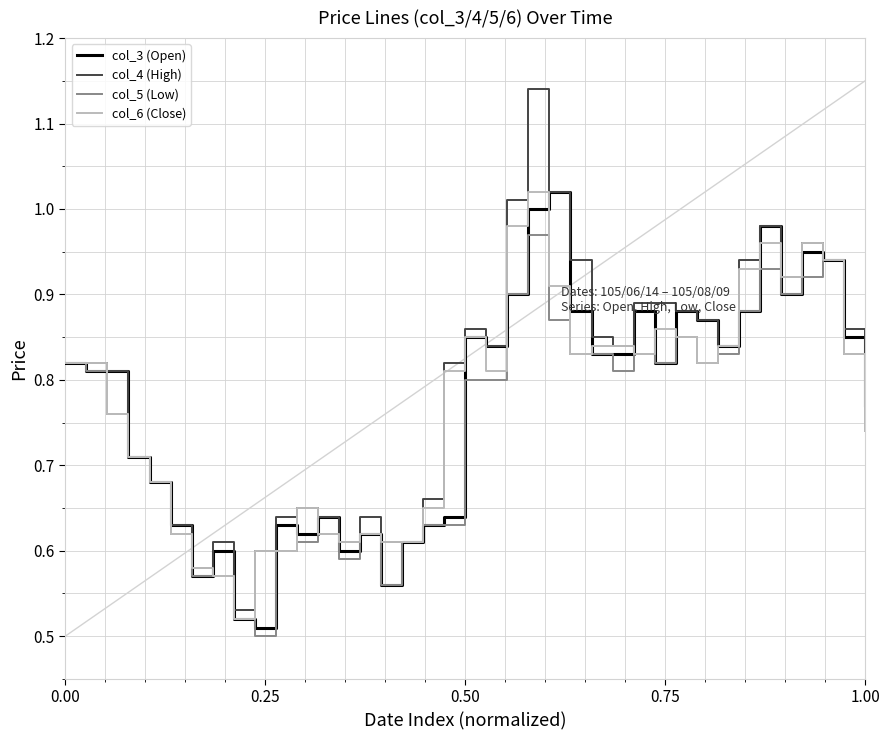

Which series has the largest total across all categories?

col_4 (High)